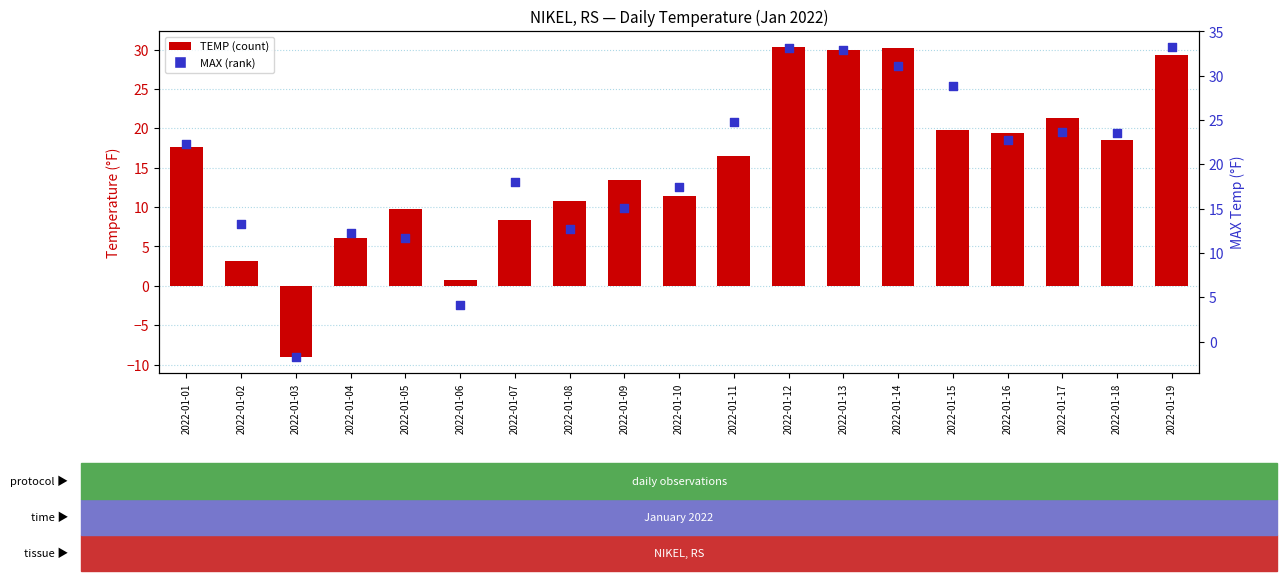

Which series has the largest total across all categories?

MAX